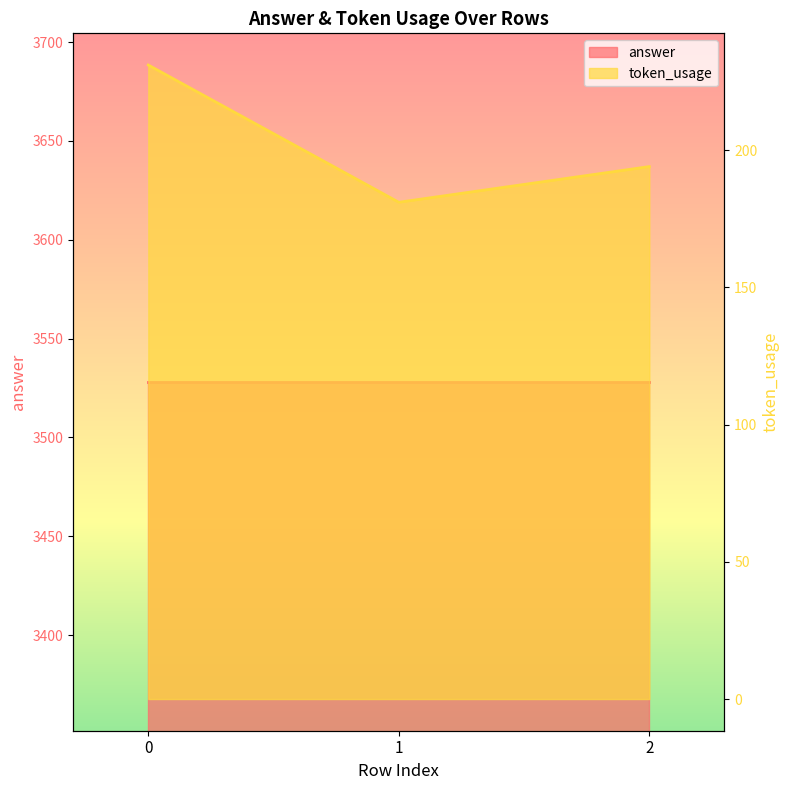

List the labels in order of value, largest first.

0, 2, 1